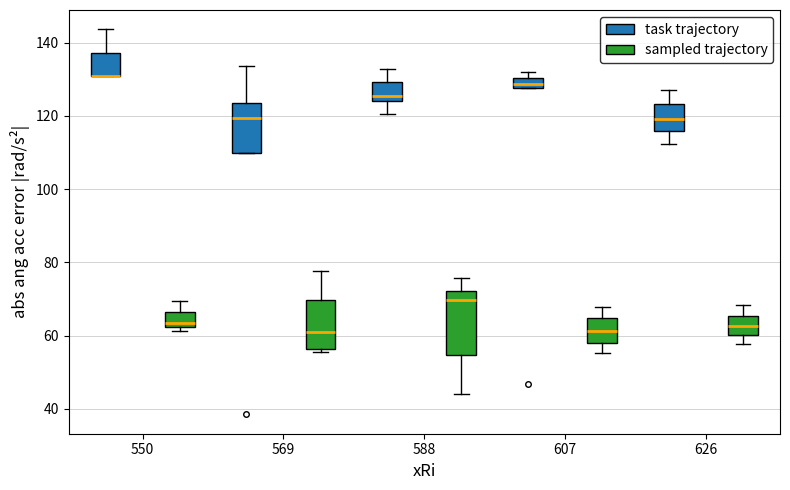

Where is the lower edge of the box for 588 (task trajectory) on the y-axis? The values are not printed on the chart, so give them approximately, as read against the axis.

124